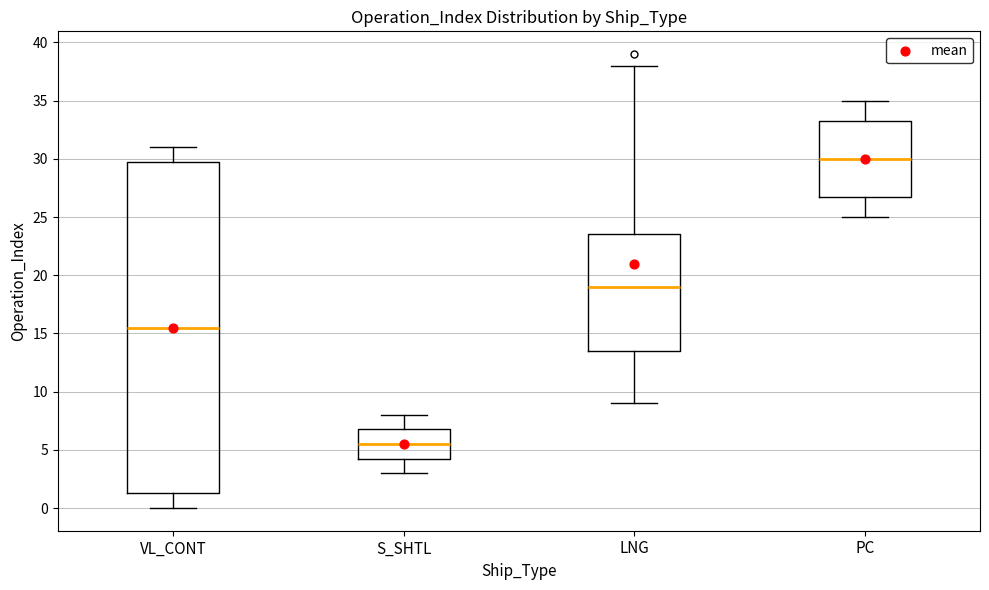

Reading left to right, transcribe this box plot: for each box, give where its median line is, the range the box spans, and where its two whiskers end, as read against the y-axis. The values are not printed on the chart, so give them approximately, as read against the axis.

VL_CONT: median 15.5, box 1.5 to 30.0, whiskers 0.0 to 31.0
S_SHTL: median 5.5, box 4.5 to 7.0, whiskers 3.0 to 8.0
LNG: median 19.0, box 13.5 to 23.5, whiskers 9.0 to 38.0
PC: median 30.0, box 27.0 to 33.5, whiskers 25.0 to 35.0